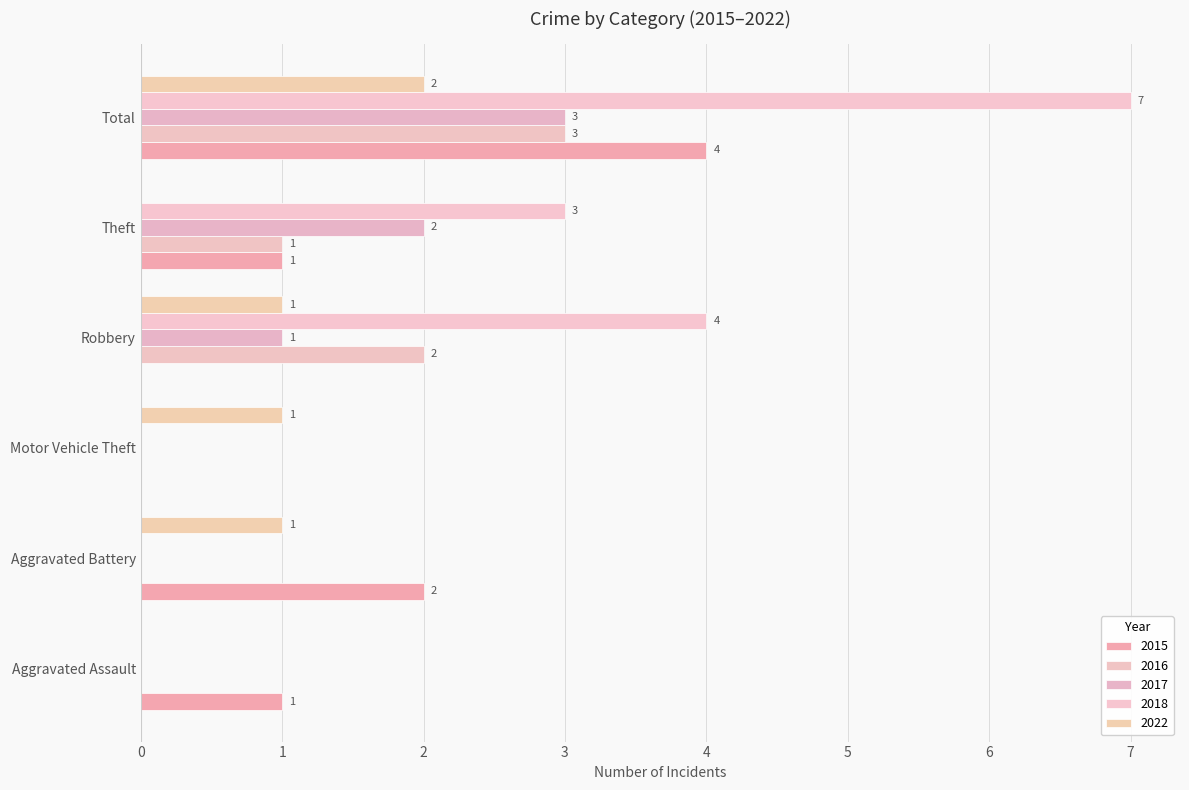

Reading left to right, what are all the values shown in this chart?

2015: 1	2	0	0	1	4
2016: 0	0	0	2	1	3
2017: 0	0	0	1	2	3
2018: 0	0	0	4	3	7
2022: 0	1	1	1	0	2